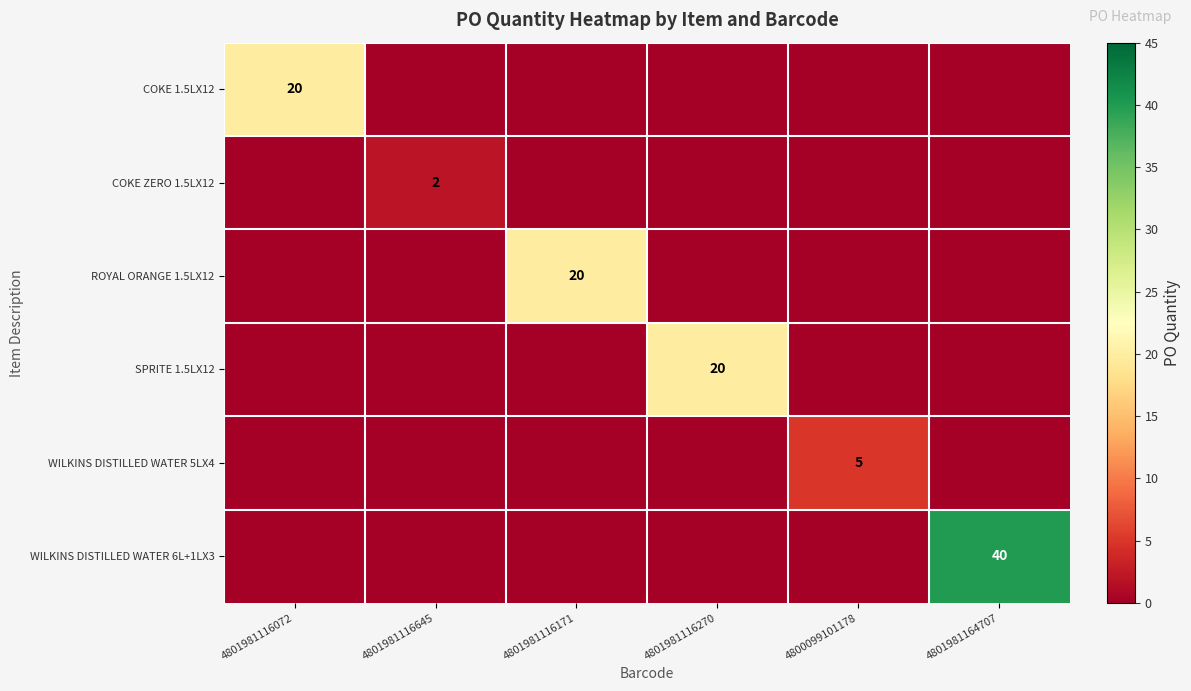

True or false: COKE ZERO 1.5LX12 has a value of 2 at 4801981116645.

True